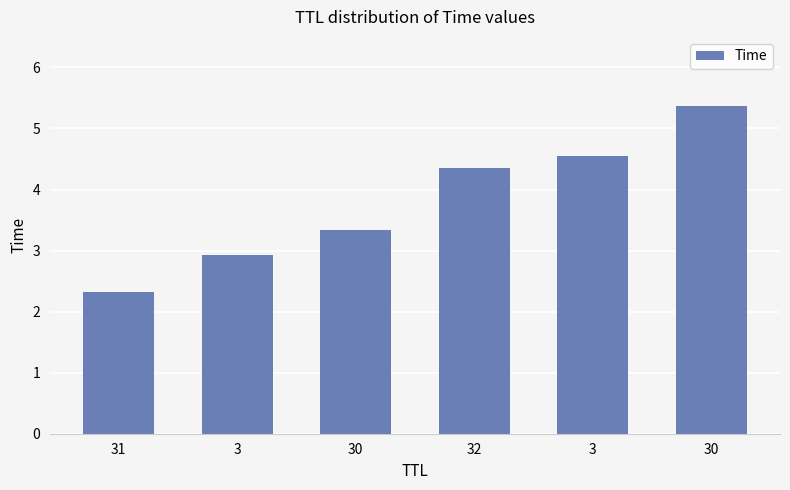

Rank the categories by value from lowest to highest.

31, 3, 30, 32, 3, 30